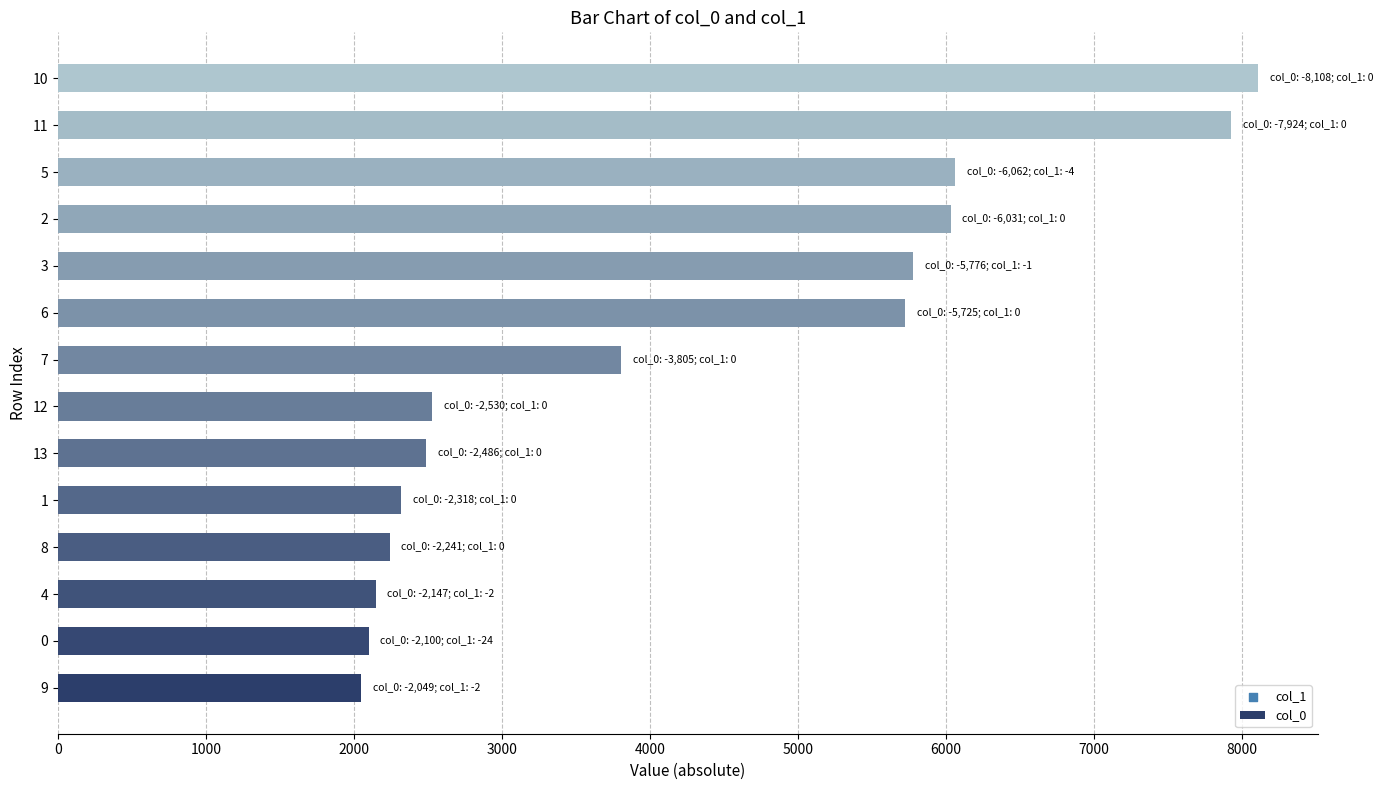

What is the ratio of the value at 4 to the value at 6?

0.4